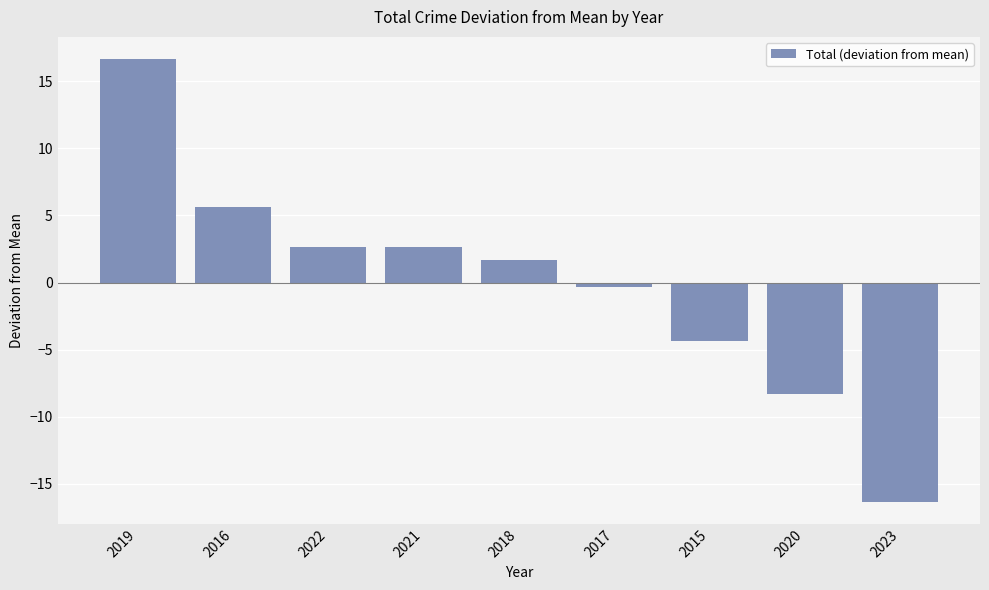

Which label corresponds to the largest value in the chart?

2019